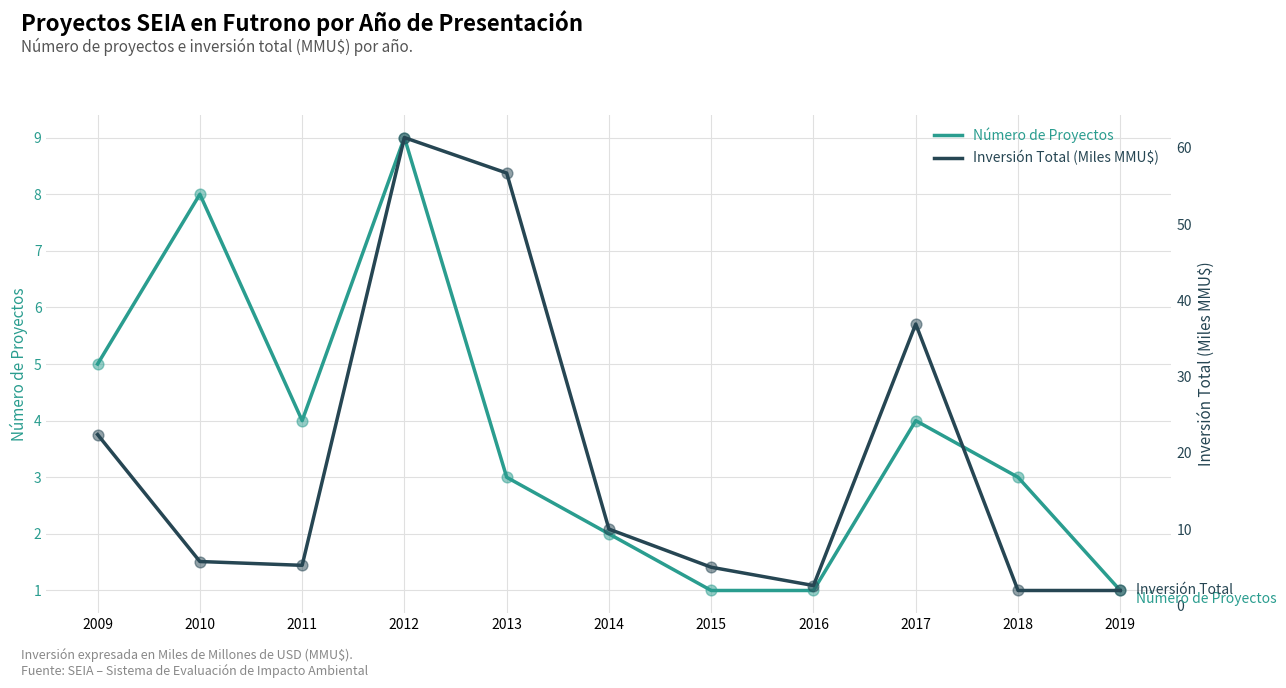

Is the value of Número de Proyectos at 2017 greater than the value of Inversión Total (MMMU$) at 2018?

Yes